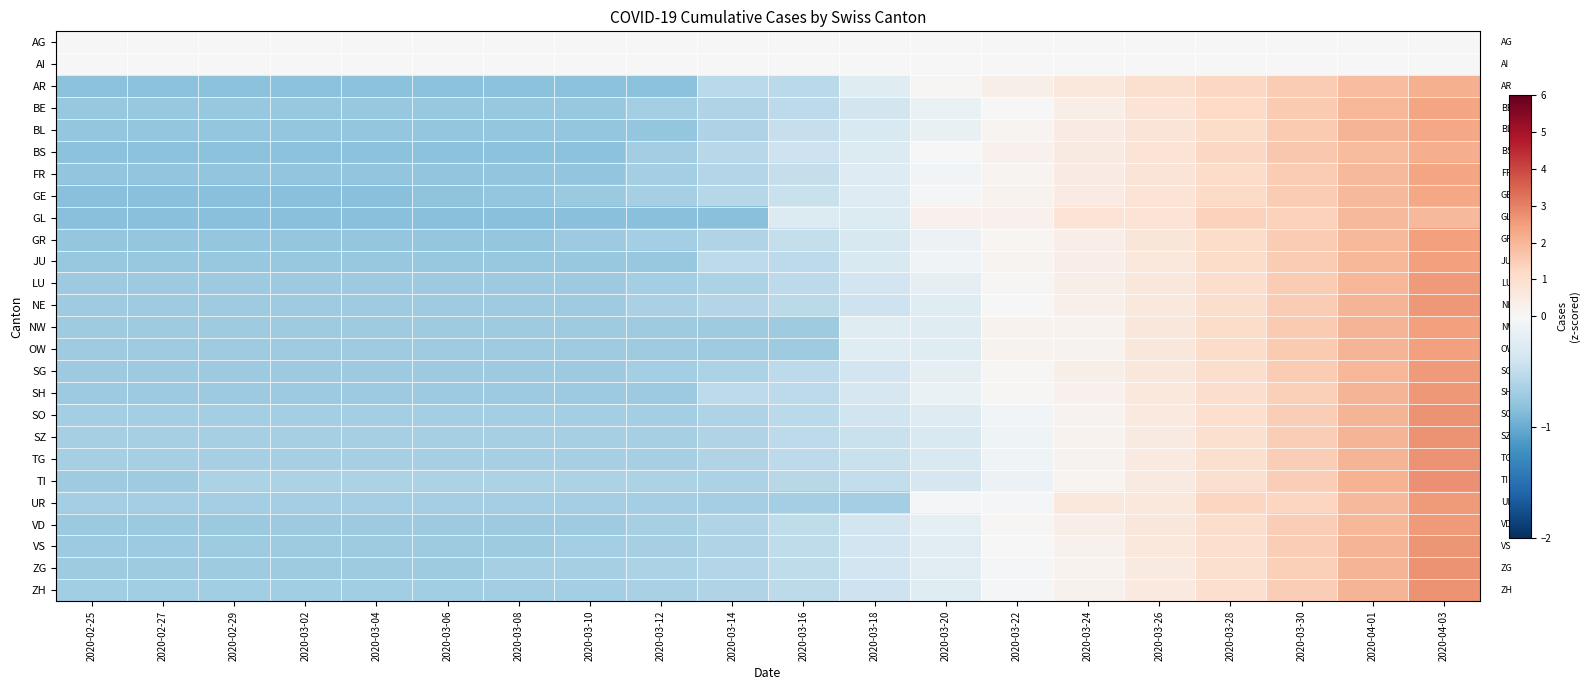

Reading left to right, extract all data points from this chart.

AG: 2020-02-25=0.0	2020-02-27=0.0	2020-02-29=0.0	2020-03-02=0.0	2020-03-04=0.0	2020-03-06=0.0	2020-03-08=0.0	2020-03-10=0.0	2020-03-12=0.0	2020-03-14=0.0	2020-03-16=0.0	2020-03-18=0.0	2020-03-20=0.0	2020-03-22=0.0	2020-03-24=0.0	2020-03-26=0.0	2020-03-28=0.0	2020-03-30=0.0	2020-04-01=0.0	2020-04-03=0.0
AI: 2020-02-25=0.0	2020-02-27=0.0	2020-02-29=0.0	2020-03-02=0.0	2020-03-04=0.0	2020-03-06=0.0	2020-03-08=0.0	2020-03-10=0.0	2020-03-12=0.0	2020-03-14=0.0	2020-03-16=0.0	2020-03-18=0.0	2020-03-20=0.0	2020-03-22=0.0	2020-03-24=0.0	2020-03-26=0.0	2020-03-28=0.0	2020-03-30=0.0	2020-04-01=0.0	2020-04-03=0.0
AR: 2020-02-25=-0.8	2020-02-27=-0.8	2020-02-29=-0.8	2020-03-02=-0.8	2020-03-04=-0.8	2020-03-06=-0.8	2020-03-08=-0.8	2020-03-10=-0.8	2020-03-12=-0.8	2020-03-14=-0.5	2020-03-16=-0.5	2020-03-18=-0.2	2020-03-20=0.1	2020-03-22=0.4	2020-03-24=0.6	2020-03-26=0.9	2020-03-28=1.2	2020-03-30=1.5	2020-04-01=1.8	2020-04-03=2.1
BE: 2020-02-25=-0.8	2020-02-27=-0.8	2020-02-29=-0.8	2020-03-02=-0.8	2020-03-04=-0.8	2020-03-06=-0.8	2020-03-08=-0.8	2020-03-10=-0.8	2020-03-12=-0.7	2020-03-14=-0.6	2020-03-16=-0.5	2020-03-18=-0.4	2020-03-20=-0.1	2020-03-22=0.0	2020-03-24=0.4	2020-03-26=0.8	2020-03-28=1.2	2020-03-30=1.6	2020-04-01=2.0	2020-04-03=2.4
BL: 2020-02-25=-0.8	2020-02-27=-0.8	2020-02-29=-0.8	2020-03-02=-0.8	2020-03-04=-0.8	2020-03-06=-0.8	2020-03-08=-0.8	2020-03-10=-0.8	2020-03-12=-0.8	2020-03-14=-0.6	2020-03-16=-0.5	2020-03-18=-0.3	2020-03-20=-0.1	2020-03-22=0.2	2020-03-24=0.5	2020-03-26=0.8	2020-03-28=1.1	2020-03-30=1.6	2020-04-01=2.0	2020-04-03=2.3
BS: 2020-02-25=-0.8	2020-02-27=-0.8	2020-02-29=-0.8	2020-03-02=-0.8	2020-03-04=-0.8	2020-03-06=-0.8	2020-03-08=-0.8	2020-03-10=-0.8	2020-03-12=-0.7	2020-03-14=-0.6	2020-03-16=-0.4	2020-03-18=-0.3	2020-03-20=-0.0	2020-03-22=0.3	2020-03-24=0.5	2020-03-26=0.8	2020-03-28=1.2	2020-03-30=1.6	2020-04-01=1.9	2020-04-03=2.2
FR: 2020-02-25=-0.8	2020-02-27=-0.8	2020-02-29=-0.8	2020-03-02=-0.8	2020-03-04=-0.8	2020-03-06=-0.8	2020-03-08=-0.8	2020-03-10=-0.8	2020-03-12=-0.7	2020-03-14=-0.6	2020-03-16=-0.5	2020-03-18=-0.3	2020-03-20=-0.1	2020-03-22=0.2	2020-03-24=0.5	2020-03-26=0.8	2020-03-28=1.1	2020-03-30=1.5	2020-04-01=2.0	2020-04-03=2.4
GE: 2020-02-25=-0.8	2020-02-27=-0.8	2020-02-29=-0.8	2020-03-02=-0.8	2020-03-04=-0.8	2020-03-06=-0.8	2020-03-08=-0.8	2020-03-10=-0.7	2020-03-12=-0.7	2020-03-14=-0.6	2020-03-16=-0.5	2020-03-18=-0.3	2020-03-20=-0.0	2020-03-22=0.2	2020-03-24=0.5	2020-03-26=0.8	2020-03-28=1.2	2020-03-30=1.5	2020-04-01=1.9	2020-04-03=2.3
GL: 2020-02-25=-0.8	2020-02-27=-0.8	2020-02-29=-0.8	2020-03-02=-0.8	2020-03-04=-0.8	2020-03-06=-0.8	2020-03-08=-0.8	2020-03-10=-0.8	2020-03-12=-0.8	2020-03-14=-0.8	2020-03-16=-0.3	2020-03-18=-0.3	2020-03-20=0.3	2020-03-22=0.3	2020-03-24=0.8	2020-03-26=0.8	2020-03-28=1.4	2020-03-30=1.4	2020-04-01=1.9	2020-04-03=1.9
GR: 2020-02-25=-0.8	2020-02-27=-0.8	2020-02-29=-0.8	2020-03-02=-0.8	2020-03-04=-0.8	2020-03-06=-0.8	2020-03-08=-0.8	2020-03-10=-0.7	2020-03-12=-0.7	2020-03-14=-0.6	2020-03-16=-0.5	2020-03-18=-0.3	2020-03-20=-0.1	2020-03-22=0.1	2020-03-24=0.4	2020-03-26=0.7	2020-03-28=1.1	2020-03-30=1.5	2020-04-01=2.0	2020-04-03=2.5
JU: 2020-02-25=-0.8	2020-02-27=-0.8	2020-02-29=-0.8	2020-03-02=-0.8	2020-03-04=-0.8	2020-03-06=-0.8	2020-03-08=-0.8	2020-03-10=-0.8	2020-03-12=-0.8	2020-03-14=-0.5	2020-03-16=-0.5	2020-03-18=-0.3	2020-03-20=-0.1	2020-03-22=0.2	2020-03-24=0.4	2020-03-26=0.6	2020-03-28=1.1	2020-03-30=1.5	2020-04-01=2.0	2020-04-03=2.5
LU: 2020-02-25=-0.7	2020-02-27=-0.7	2020-02-29=-0.7	2020-03-02=-0.7	2020-03-04=-0.7	2020-03-06=-0.7	2020-03-08=-0.7	2020-03-10=-0.7	2020-03-12=-0.7	2020-03-14=-0.6	2020-03-16=-0.5	2020-03-18=-0.4	2020-03-20=-0.2	2020-03-22=0.1	2020-03-24=0.3	2020-03-26=0.7	2020-03-28=1.1	2020-03-30=1.5	2020-04-01=2.0	2020-04-03=2.5
NE: 2020-02-25=-0.7	2020-02-27=-0.7	2020-02-29=-0.7	2020-03-02=-0.7	2020-03-04=-0.7	2020-03-06=-0.7	2020-03-08=-0.7	2020-03-10=-0.7	2020-03-12=-0.6	2020-03-14=-0.6	2020-03-16=-0.5	2020-03-18=-0.4	2020-03-20=-0.2	2020-03-22=-0.0	2020-03-24=0.3	2020-03-26=0.6	2020-03-28=1.0	2020-03-30=1.5	2020-04-01=2.0	2020-04-03=2.6
NW: 2020-02-25=-0.7	2020-02-27=-0.7	2020-02-29=-0.7	2020-03-02=-0.7	2020-03-04=-0.7	2020-03-06=-0.7	2020-03-08=-0.7	2020-03-10=-0.7	2020-03-12=-0.7	2020-03-14=-0.7	2020-03-16=-0.7	2020-03-18=-0.2	2020-03-20=-0.2	2020-03-22=0.2	2020-03-24=0.2	2020-03-26=0.7	2020-03-28=1.1	2020-03-30=1.6	2020-04-01=2.0	2020-04-03=2.5
OW: 2020-02-25=-0.7	2020-02-27=-0.7	2020-02-29=-0.7	2020-03-02=-0.7	2020-03-04=-0.7	2020-03-06=-0.7	2020-03-08=-0.7	2020-03-10=-0.7	2020-03-12=-0.7	2020-03-14=-0.7	2020-03-16=-0.7	2020-03-18=-0.2	2020-03-20=-0.2	2020-03-22=0.2	2020-03-24=0.2	2020-03-26=0.7	2020-03-28=1.1	2020-03-30=1.6	2020-04-01=2.0	2020-04-03=2.5
SG: 2020-02-25=-0.7	2020-02-27=-0.7	2020-02-29=-0.7	2020-03-02=-0.7	2020-03-04=-0.7	2020-03-06=-0.7	2020-03-08=-0.7	2020-03-10=-0.7	2020-03-12=-0.7	2020-03-14=-0.6	2020-03-16=-0.5	2020-03-18=-0.4	2020-03-20=-0.2	2020-03-22=0.1	2020-03-24=0.3	2020-03-26=0.7	2020-03-28=1.1	2020-03-30=1.5	2020-04-01=2.0	2020-04-03=2.5
SH: 2020-02-25=-0.7	2020-02-27=-0.7	2020-02-29=-0.7	2020-03-02=-0.7	2020-03-04=-0.7	2020-03-06=-0.7	2020-03-08=-0.7	2020-03-10=-0.7	2020-03-12=-0.7	2020-03-14=-0.5	2020-03-16=-0.5	2020-03-18=-0.3	2020-03-20=-0.1	2020-03-22=0.1	2020-03-24=0.3	2020-03-26=0.6	2020-03-28=1.0	2020-03-30=1.4	2020-04-01=2.0	2020-04-03=2.6
SO: 2020-02-25=-0.7	2020-02-27=-0.7	2020-02-29=-0.7	2020-03-02=-0.7	2020-03-04=-0.7	2020-03-06=-0.7	2020-03-08=-0.7	2020-03-10=-0.7	2020-03-12=-0.7	2020-03-14=-0.6	2020-03-16=-0.5	2020-03-18=-0.4	2020-03-20=-0.3	2020-03-22=-0.1	2020-03-24=0.2	2020-03-26=0.6	2020-03-28=1.0	2020-03-30=1.5	2020-04-01=2.0	2020-04-03=2.7
SZ: 2020-02-25=-0.7	2020-02-27=-0.7	2020-02-29=-0.7	2020-03-02=-0.7	2020-03-04=-0.7	2020-03-06=-0.7	2020-03-08=-0.7	2020-03-10=-0.7	2020-03-12=-0.7	2020-03-14=-0.6	2020-03-16=-0.5	2020-03-18=-0.5	2020-03-20=-0.3	2020-03-22=-0.1	2020-03-24=0.2	2020-03-26=0.6	2020-03-28=1.0	2020-03-30=1.5	2020-04-01=2.1	2020-04-03=2.7
TG: 2020-02-25=-0.7	2020-02-27=-0.7	2020-02-29=-0.7	2020-03-02=-0.7	2020-03-04=-0.7	2020-03-06=-0.7	2020-03-08=-0.7	2020-03-10=-0.7	2020-03-12=-0.7	2020-03-14=-0.6	2020-03-16=-0.5	2020-03-18=-0.5	2020-03-20=-0.3	2020-03-22=-0.1	2020-03-24=0.2	2020-03-26=0.6	2020-03-28=1.0	2020-03-30=1.5	2020-04-01=2.1	2020-04-03=2.7
TI: 2020-02-25=-0.7	2020-02-27=-0.7	2020-02-29=-0.6	2020-03-02=-0.6	2020-03-04=-0.6	2020-03-06=-0.6	2020-03-08=-0.6	2020-03-10=-0.6	2020-03-12=-0.6	2020-03-14=-0.6	2020-03-16=-0.6	2020-03-18=-0.5	2020-03-20=-0.3	2020-03-22=-0.1	2020-03-24=0.2	2020-03-26=0.5	2020-03-28=1.0	2020-03-30=1.5	2020-04-01=2.1	2020-04-03=2.7
UR: 2020-02-25=-0.7	2020-02-27=-0.7	2020-02-29=-0.7	2020-03-02=-0.7	2020-03-04=-0.7	2020-03-06=-0.7	2020-03-08=-0.7	2020-03-10=-0.7	2020-03-12=-0.7	2020-03-14=-0.7	2020-03-16=-0.7	2020-03-18=-0.7	2020-03-20=-0.0	2020-03-22=-0.0	2020-03-24=0.6	2020-03-26=0.6	2020-03-28=1.3	2020-03-30=1.3	2020-04-01=1.9	2020-04-03=2.6
VD: 2020-02-25=-0.7	2020-02-27=-0.7	2020-02-29=-0.7	2020-03-02=-0.7	2020-03-04=-0.7	2020-03-06=-0.7	2020-03-08=-0.7	2020-03-10=-0.7	2020-03-12=-0.7	2020-03-14=-0.6	2020-03-16=-0.5	2020-03-18=-0.4	2020-03-20=-0.2	2020-03-22=0.0	2020-03-24=0.3	2020-03-26=0.7	2020-03-28=1.0	2020-03-30=1.5	2020-04-01=2.0	2020-04-03=2.6
VS: 2020-02-25=-0.7	2020-02-27=-0.7	2020-02-29=-0.7	2020-03-02=-0.7	2020-03-04=-0.7	2020-03-06=-0.7	2020-03-08=-0.7	2020-03-10=-0.7	2020-03-12=-0.7	2020-03-14=-0.6	2020-03-16=-0.5	2020-03-18=-0.4	2020-03-20=-0.2	2020-03-22=0.0	2020-03-24=0.3	2020-03-26=0.6	2020-03-28=1.0	2020-03-30=1.5	2020-04-01=2.0	2020-04-03=2.6
ZG: 2020-02-25=-0.7	2020-02-27=-0.7	2020-02-29=-0.7	2020-03-02=-0.7	2020-03-04=-0.7	2020-03-06=-0.7	2020-03-08=-0.7	2020-03-10=-0.7	2020-03-12=-0.6	2020-03-14=-0.6	2020-03-16=-0.5	2020-03-18=-0.4	2020-03-20=-0.2	2020-03-22=-0.0	2020-03-24=0.2	2020-03-26=0.6	2020-03-28=1.0	2020-03-30=1.5	2020-04-01=2.0	2020-04-03=2.7
ZH: 2020-02-25=-0.7	2020-02-27=-0.7	2020-02-29=-0.7	2020-03-02=-0.7	2020-03-04=-0.7	2020-03-06=-0.7	2020-03-08=-0.7	2020-03-10=-0.7	2020-03-12=-0.6	2020-03-14=-0.6	2020-03-16=-0.5	2020-03-18=-0.4	2020-03-20=-0.2	2020-03-22=-0.0	2020-03-24=0.2	2020-03-26=0.6	2020-03-28=1.0	2020-03-30=1.5	2020-04-01=2.0	2020-04-03=2.7